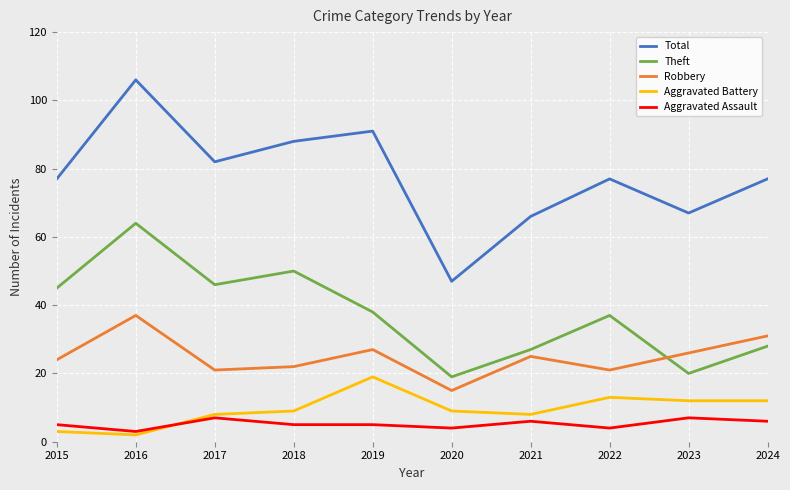

True or false: Aggravated Assault and Aggravated Battery intersect in this chart.

True